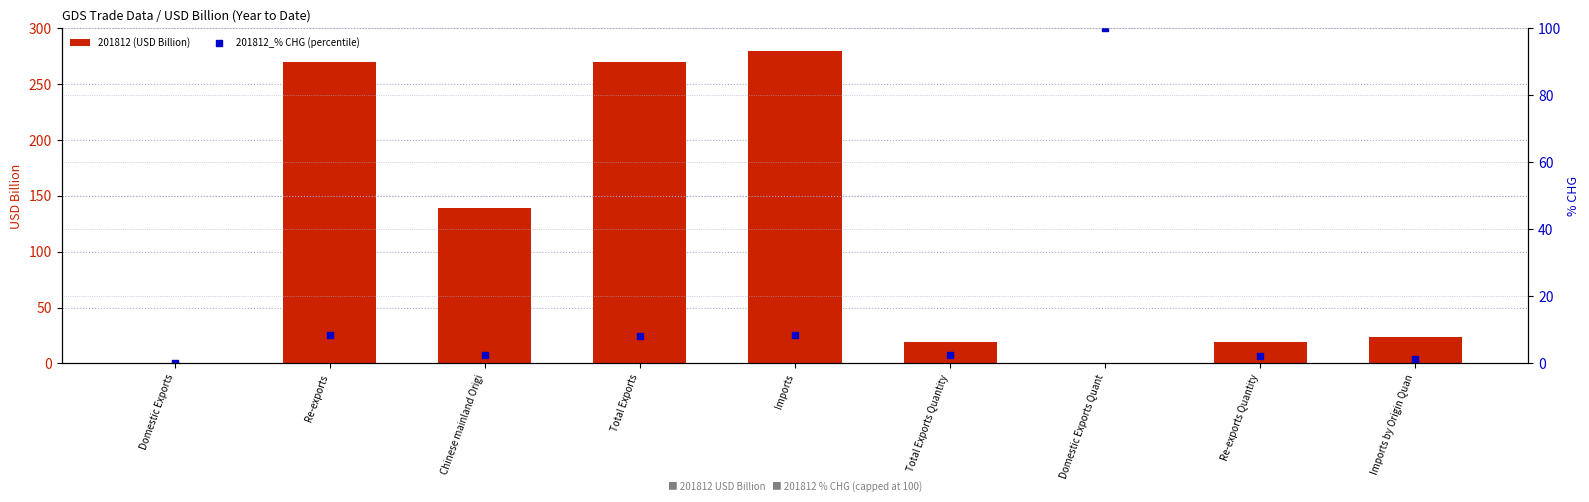

Which series has the widest spread of Y values?

201812 (USD Billion)